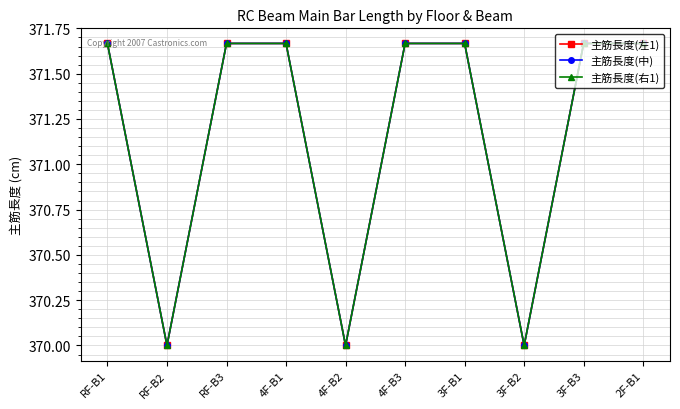

Does the chart have visible grid lines?

Yes